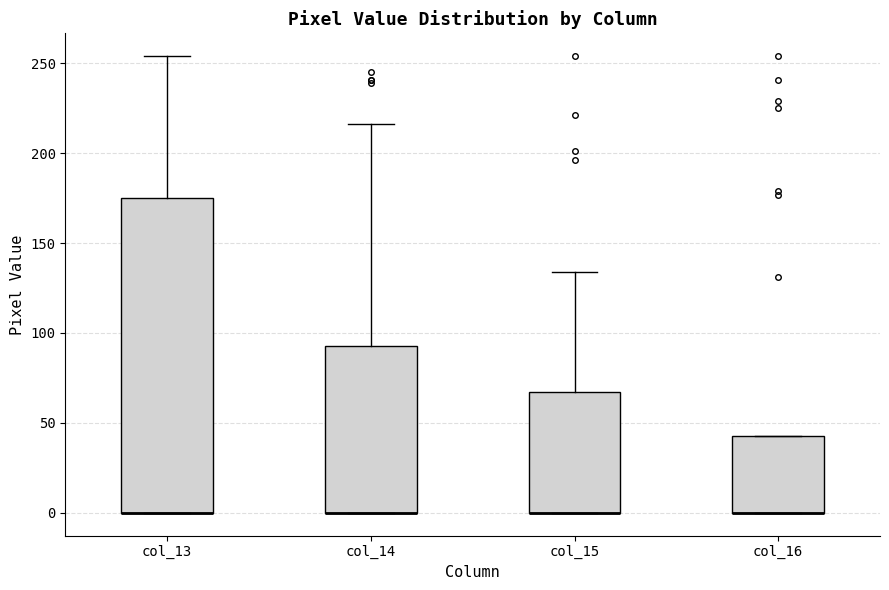

Reading left to right, transcribe this box plot: for each box, give where its median line is, the range the box spans, and where its two whiskers end, as read against the y-axis. The values are not printed on the chart, so give them approximately, as read against the axis.

col_13: median 0 (drawn on the box's lower edge), box 0 to 175, whiskers 0 to 255
col_14: median 0 (drawn on the box's lower edge), box 0 to 95, whiskers 0 to 215
col_15: median 0 (drawn on the box's lower edge), box 0 to 65, whiskers 0 to 135
col_16: median 0 (drawn on the box's lower edge), box 0 to 45, whiskers 0 to 45